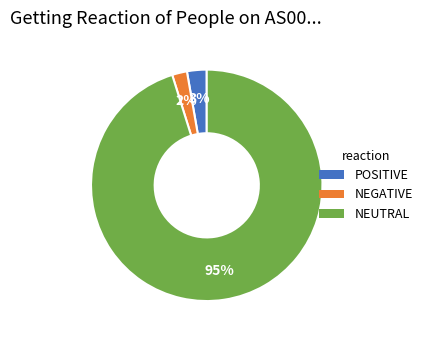

To the nearest percent, what is the average slice percentage?

33%